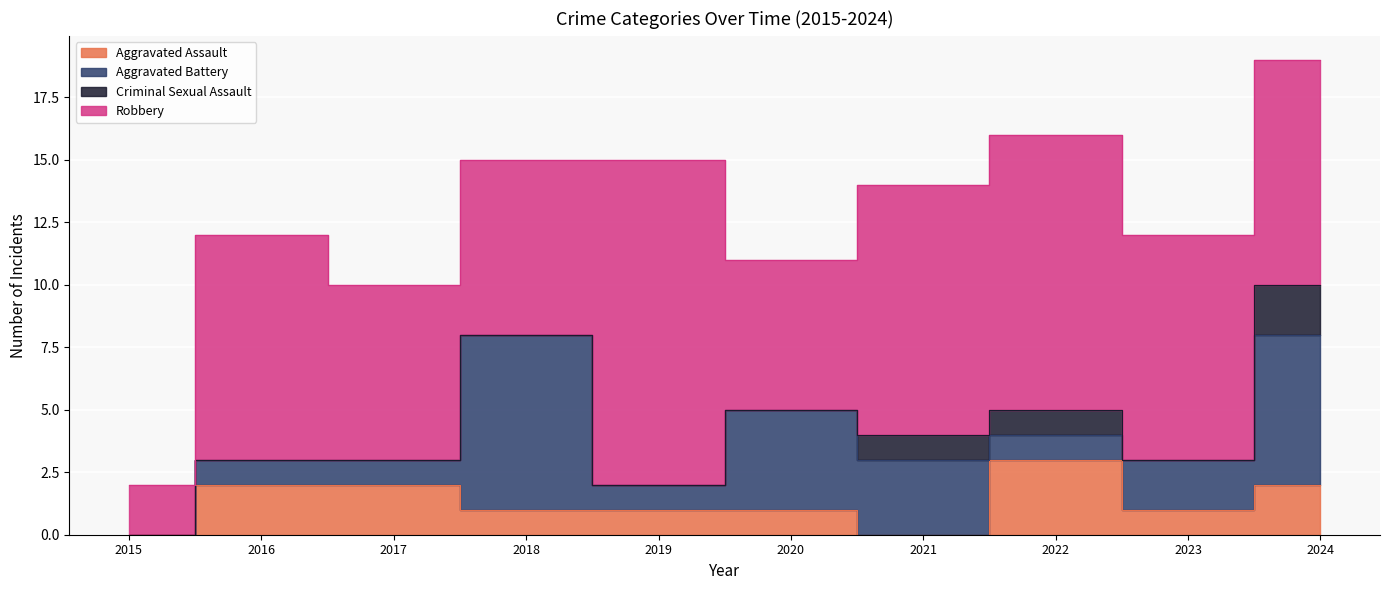

What is the maximum value shown in the chart?

13